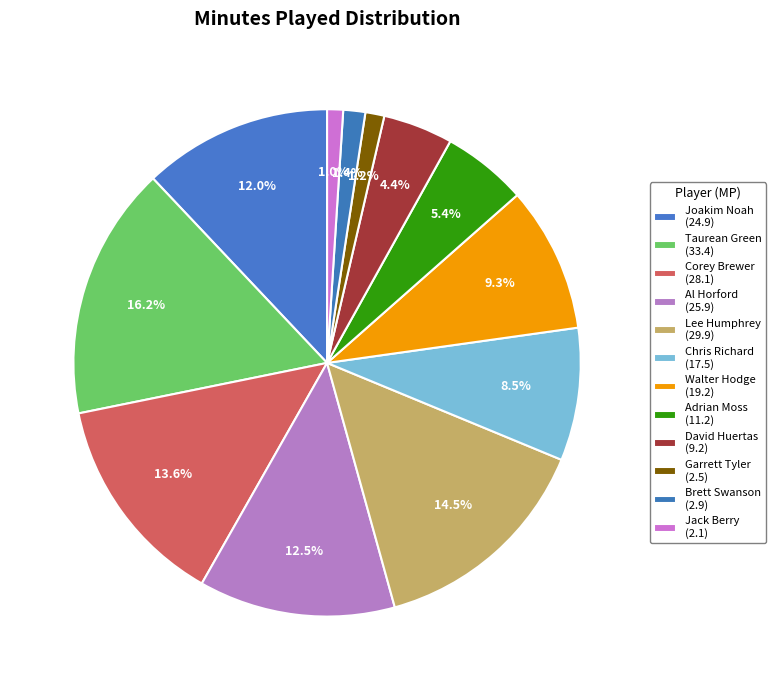

How many slices are in this pie chart?

12